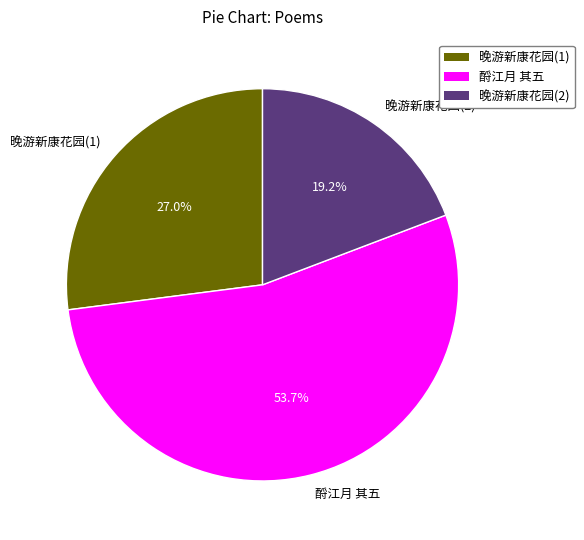

Which has a higher value, 酹江月 其五 or 晚游新康花园(1)?

酹江月 其五